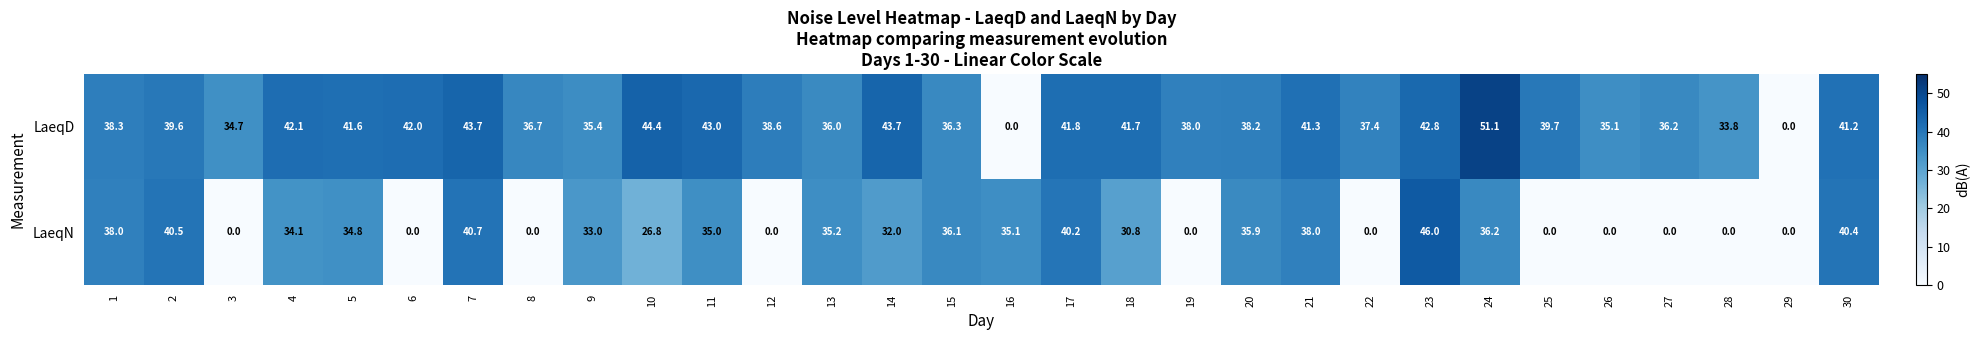

Which series changed the most between 15 and 24?

LaeqD